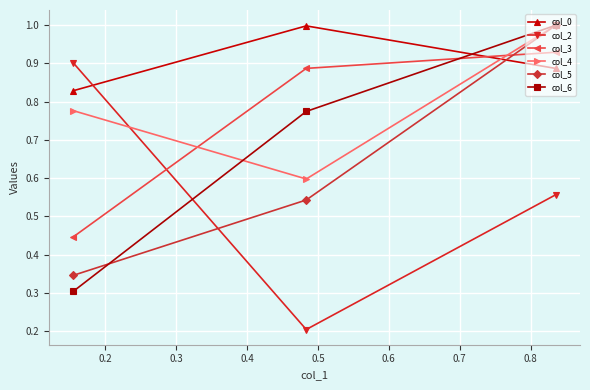

What is the maximum value shown in the chart?

1.0